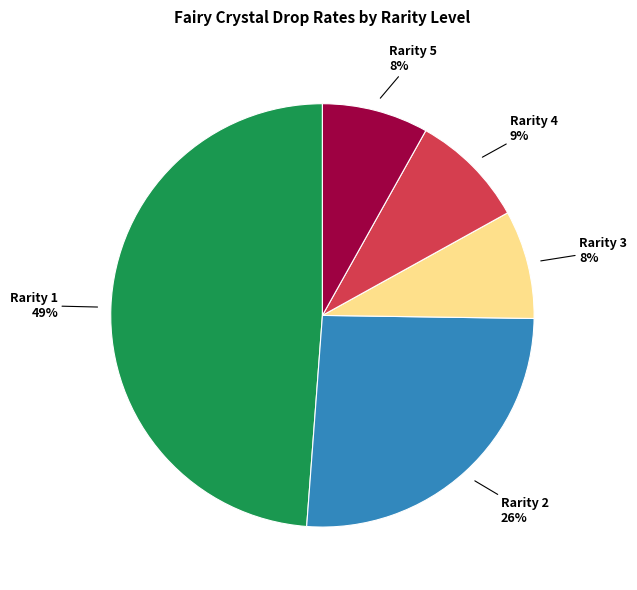

Is there a majority slice in this chart?

No